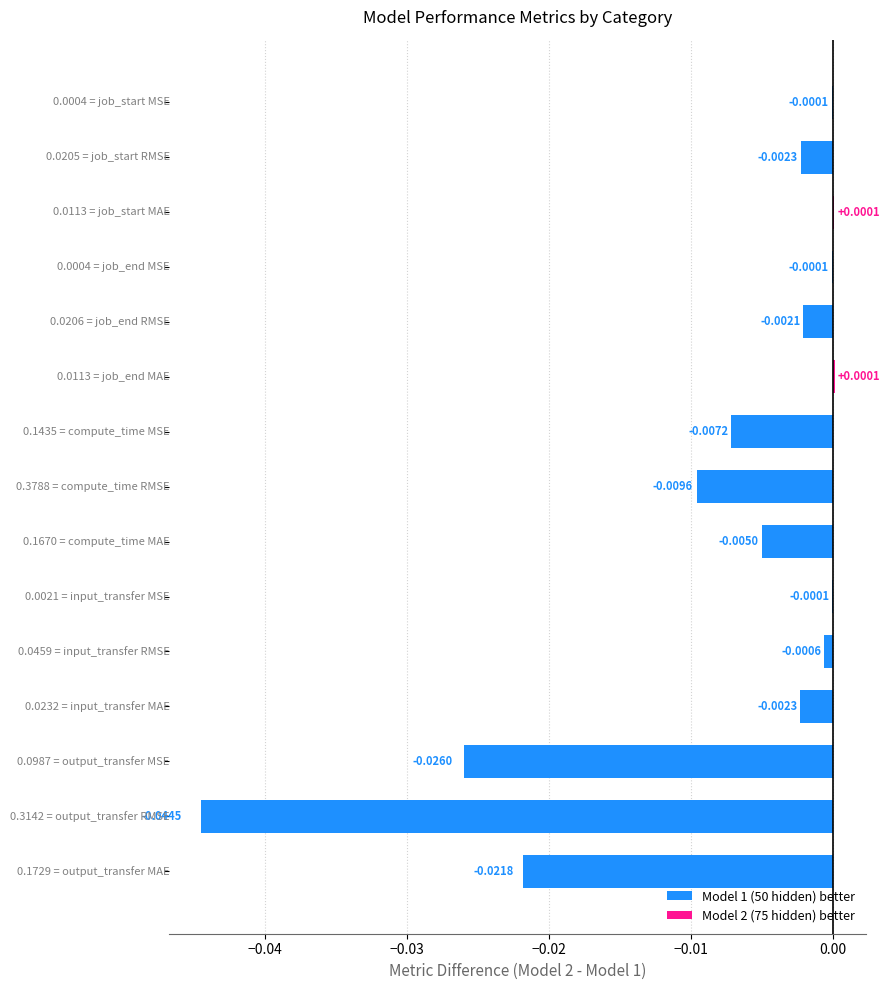

How many positive values are there?

2